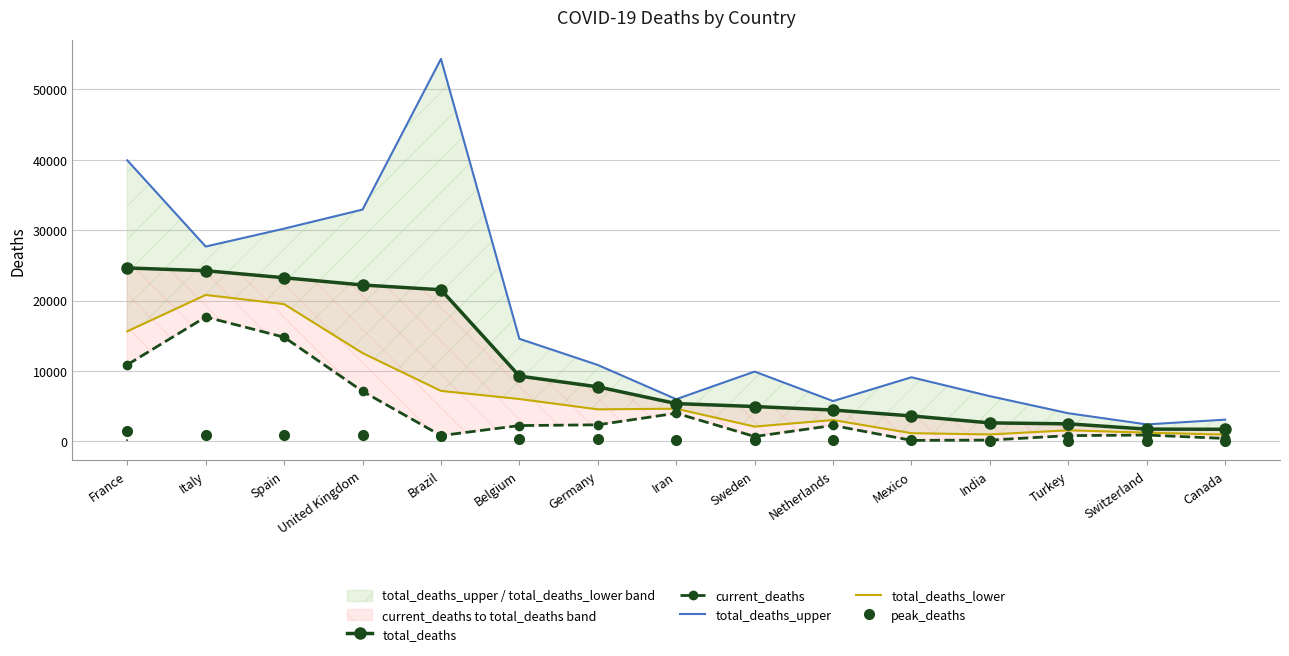

Is it true that total_deaths_upper equals 6418 at India?

True